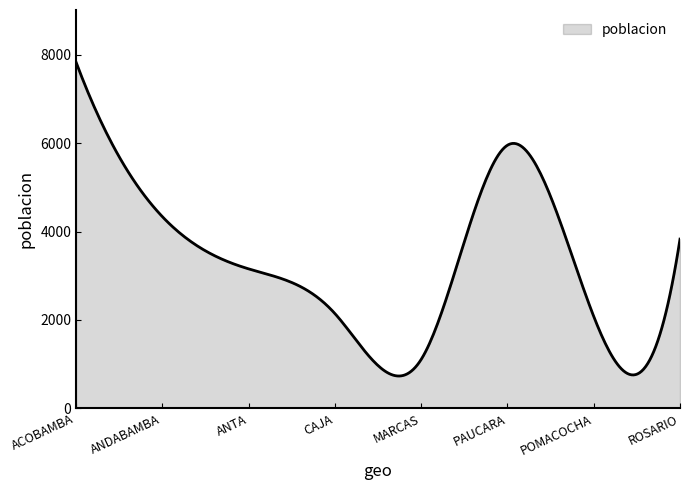

What is the greatest value displayed?

7836.0